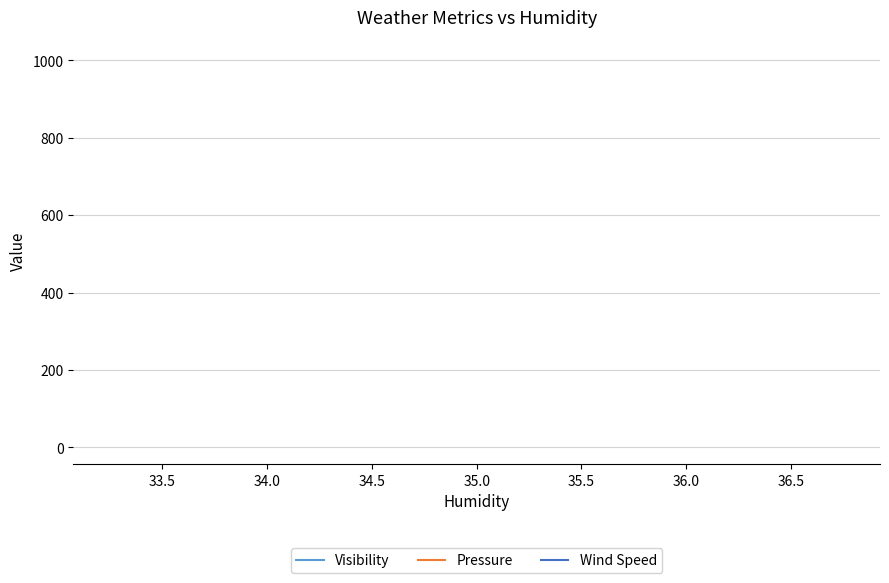

List the series in order of their peak value, lowest first.

Wind Speed, Visibility, Pressure